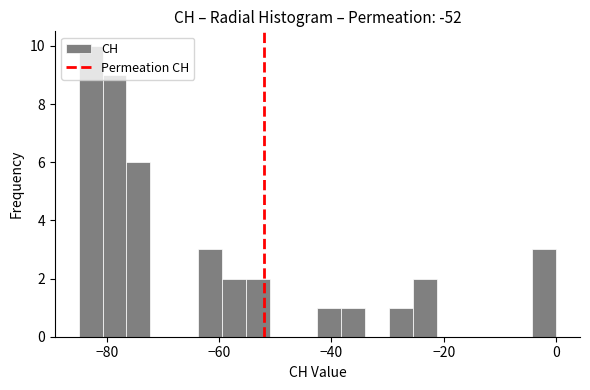

Around what value on the x-axis is the tallest bar? Give the approximate position of its centre, as read against the axis.

-82